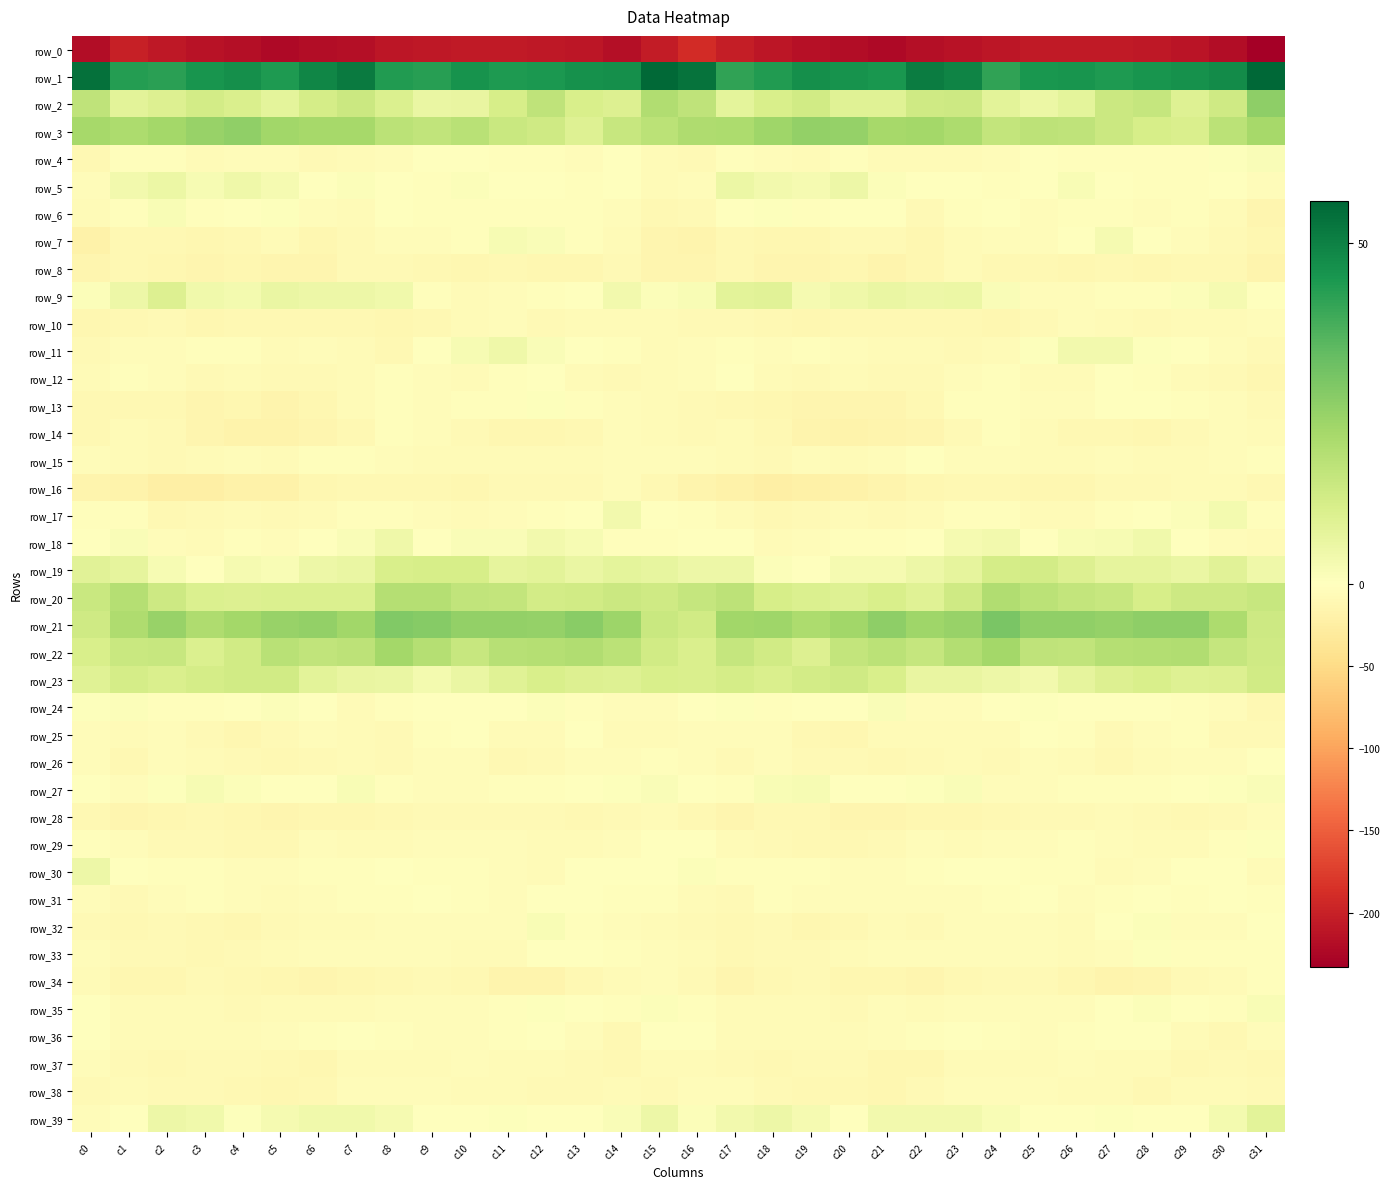

Which label corresponds to the largest value in the chart?

c31